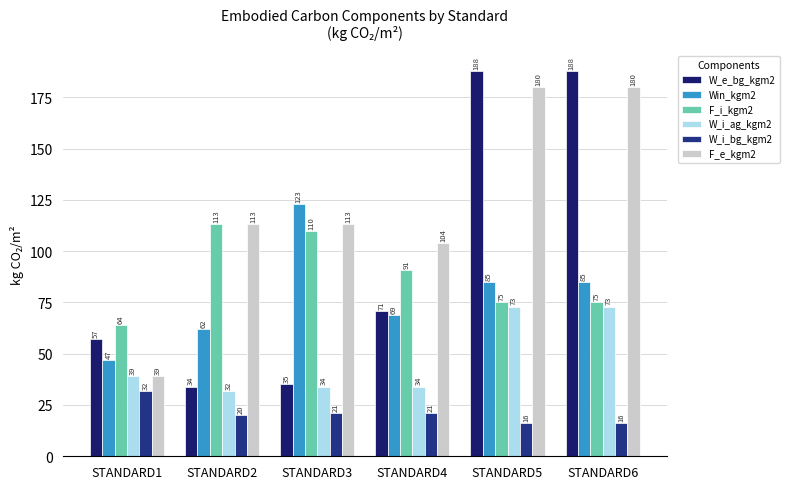

Reading left to right, extract all data points from this chart.

W_e_bg_kgm2: STANDARD1=57	STANDARD2=34	STANDARD3=35	STANDARD4=71	STANDARD5=188	STANDARD6=188
Win_kgm2: STANDARD1=47	STANDARD2=62	STANDARD3=123	STANDARD4=69	STANDARD5=85	STANDARD6=85
F_i_kgm2: STANDARD1=64	STANDARD2=113	STANDARD3=110	STANDARD4=91	STANDARD5=75	STANDARD6=75
W_i_ag_kgm2: STANDARD1=39	STANDARD2=32	STANDARD3=34	STANDARD4=34	STANDARD5=73	STANDARD6=73
W_i_bg_kgm2: STANDARD1=32	STANDARD2=20	STANDARD3=21	STANDARD4=21	STANDARD5=16	STANDARD6=16
F_e_kgm2: STANDARD1=39	STANDARD2=113	STANDARD3=113	STANDARD4=104	STANDARD5=180	STANDARD6=180